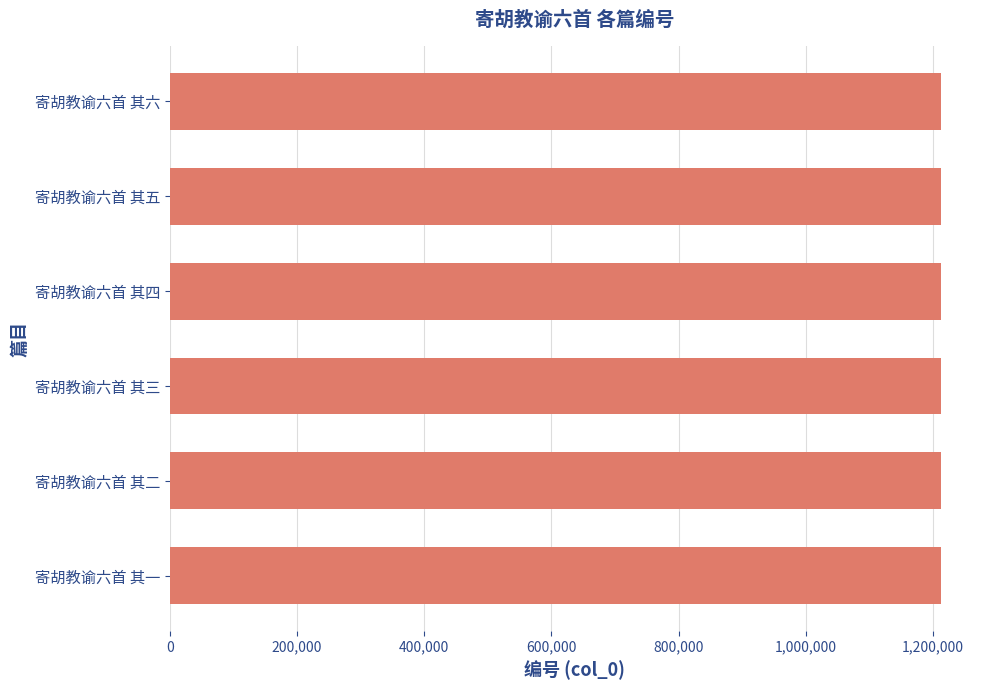

What is the maximum value shown in the chart?

1213082